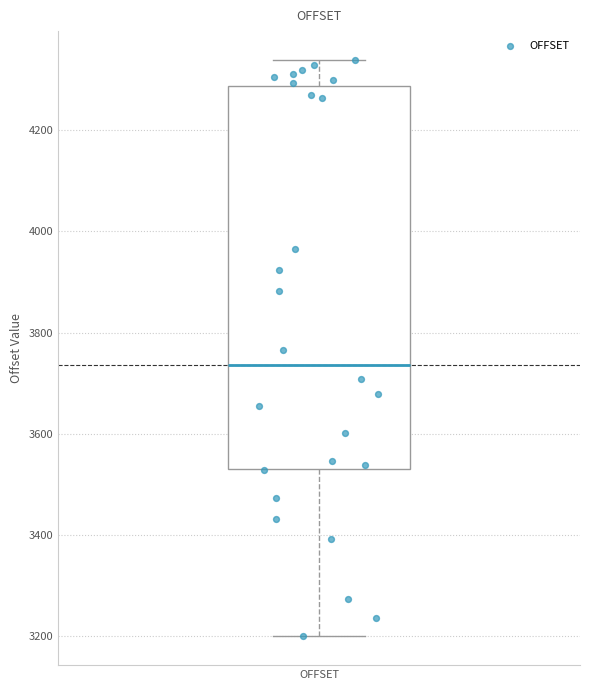

Transcribe this box plot: give where the median line is, the range the box spans, and where the two whiskers end, as read against the y-axis. The values are not printed on the chart, so give them approximately, as read against the axis.

median 3740, box 3540 to 4280, whiskers 3200 to 4340